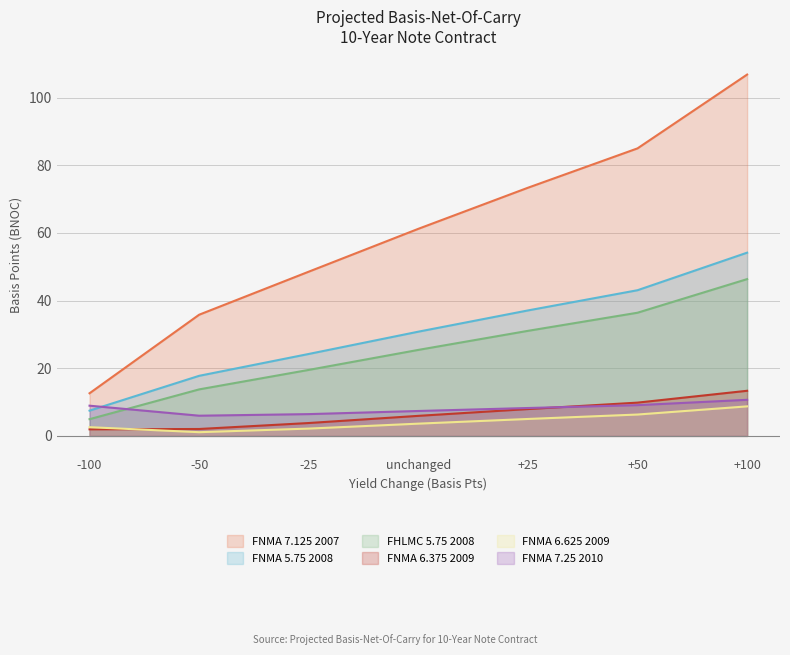

What is the total value across all series at -50?

76.4